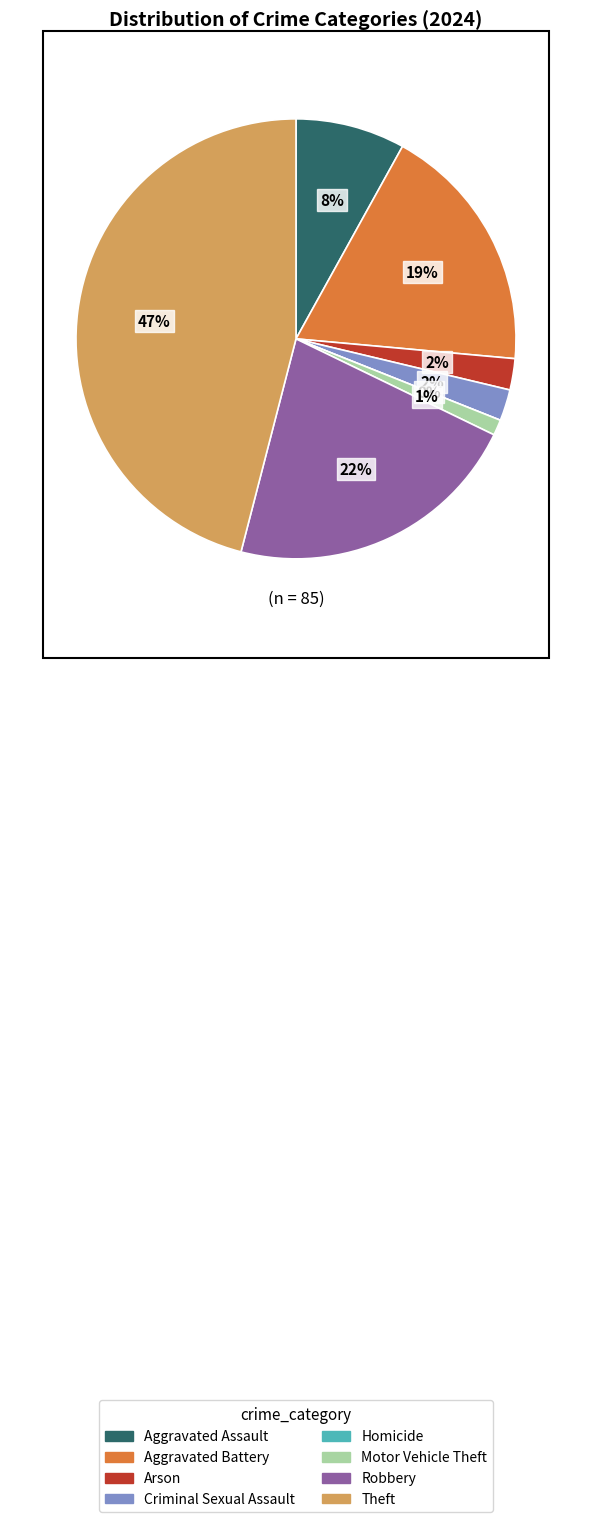

Combined, what portion of the pie is Criminal Sexual Assault and Aggravated Assault?

10.3%